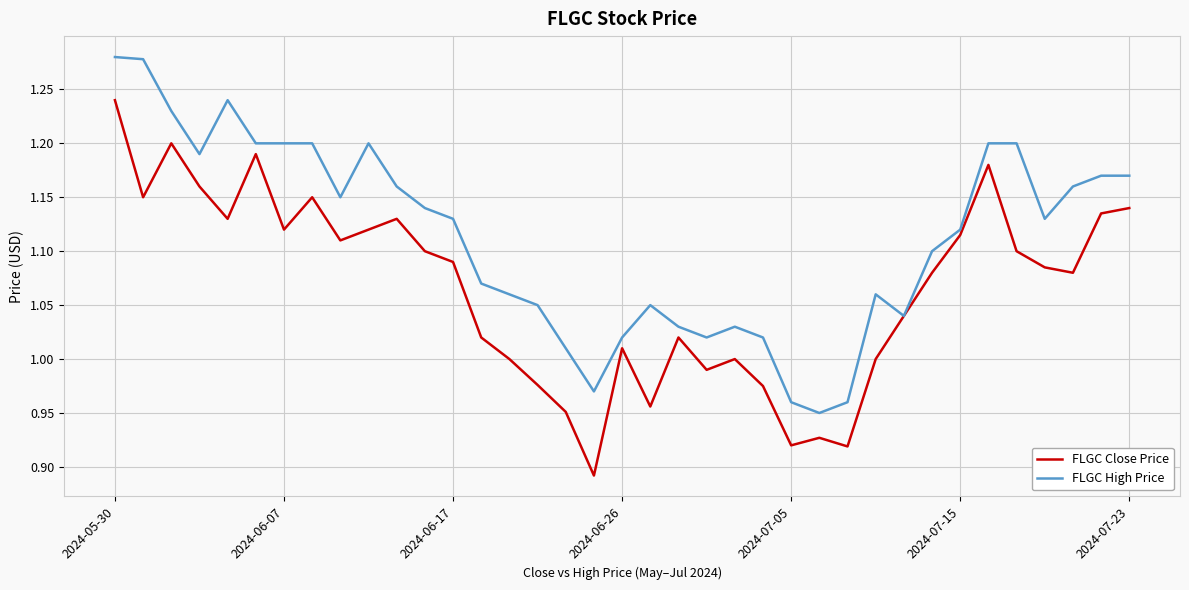

Which series has the largest total across all categories?

FLGC High Price